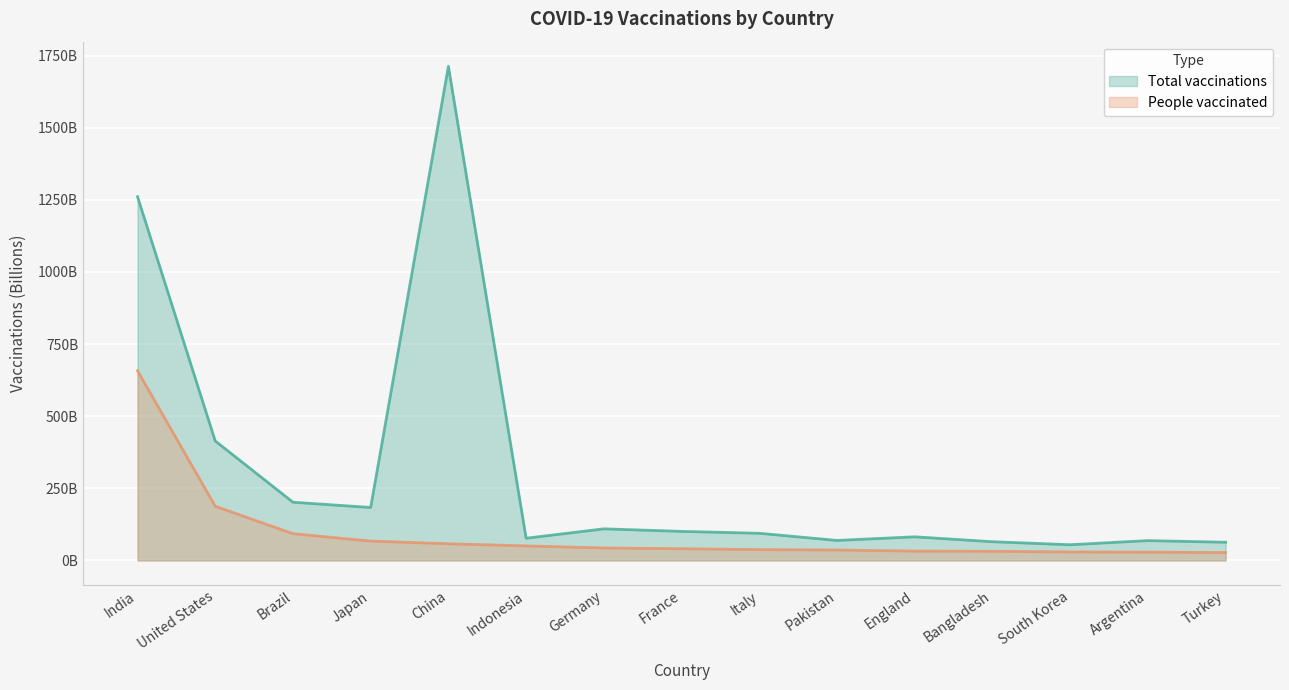

How many interior local valleys does the Total vaccinations series have?

4